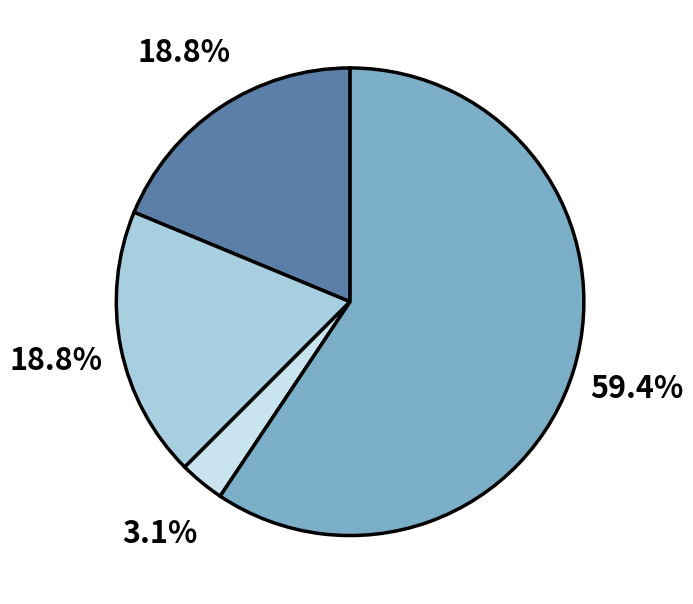

How many segments does this pie chart have?

4